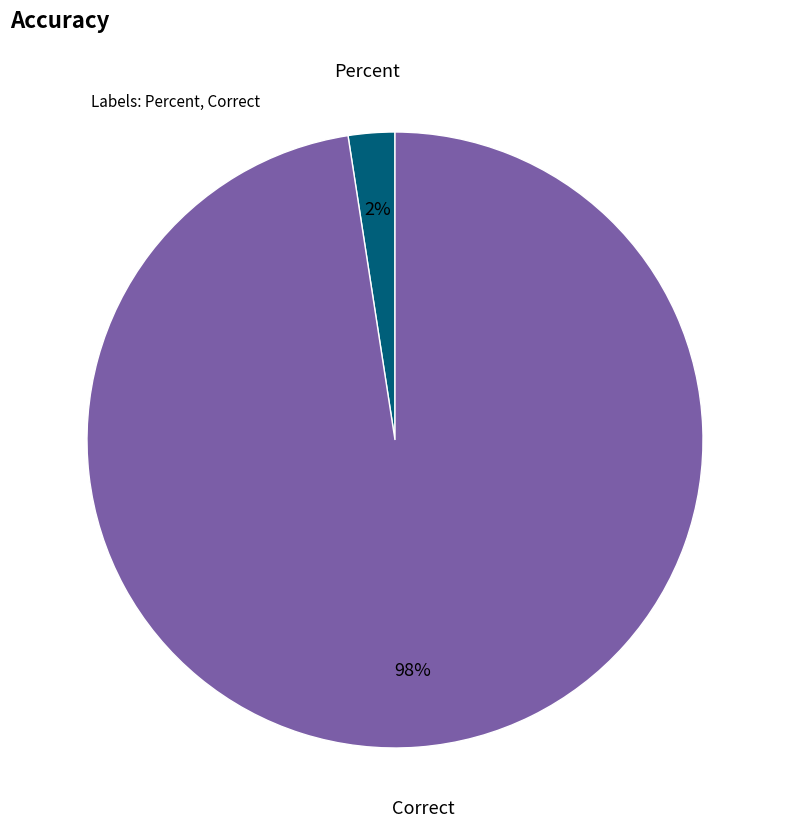

Rank the categories by value from lowest to highest.

Percent, Correct